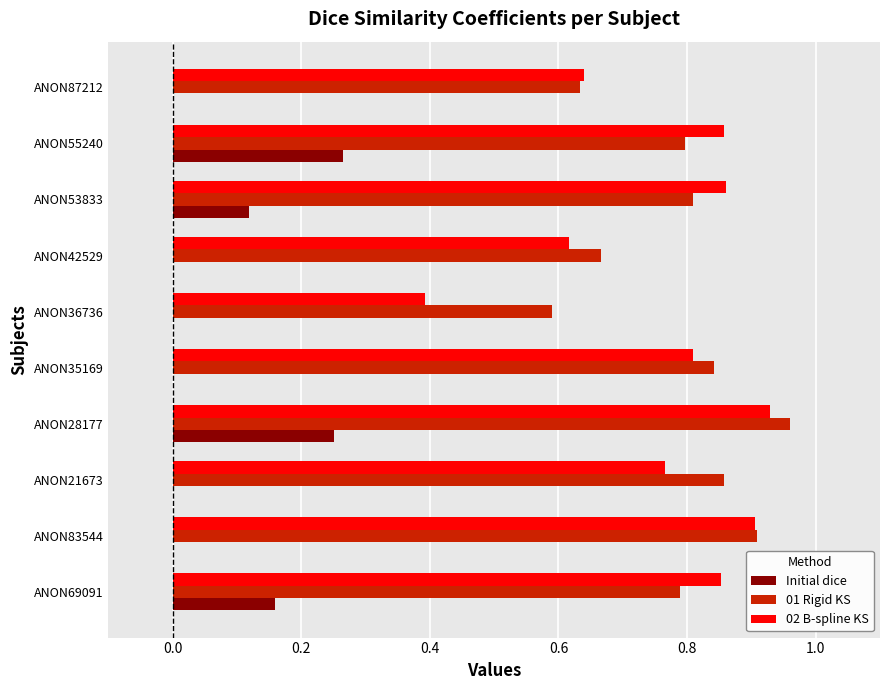

At which category is the sum across all series the highest?

ANON28177